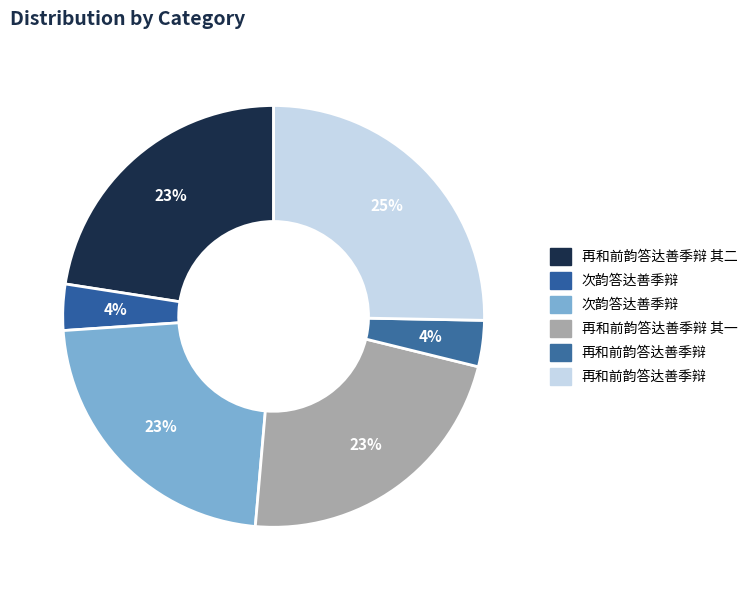

How many segments does this pie chart have?

6